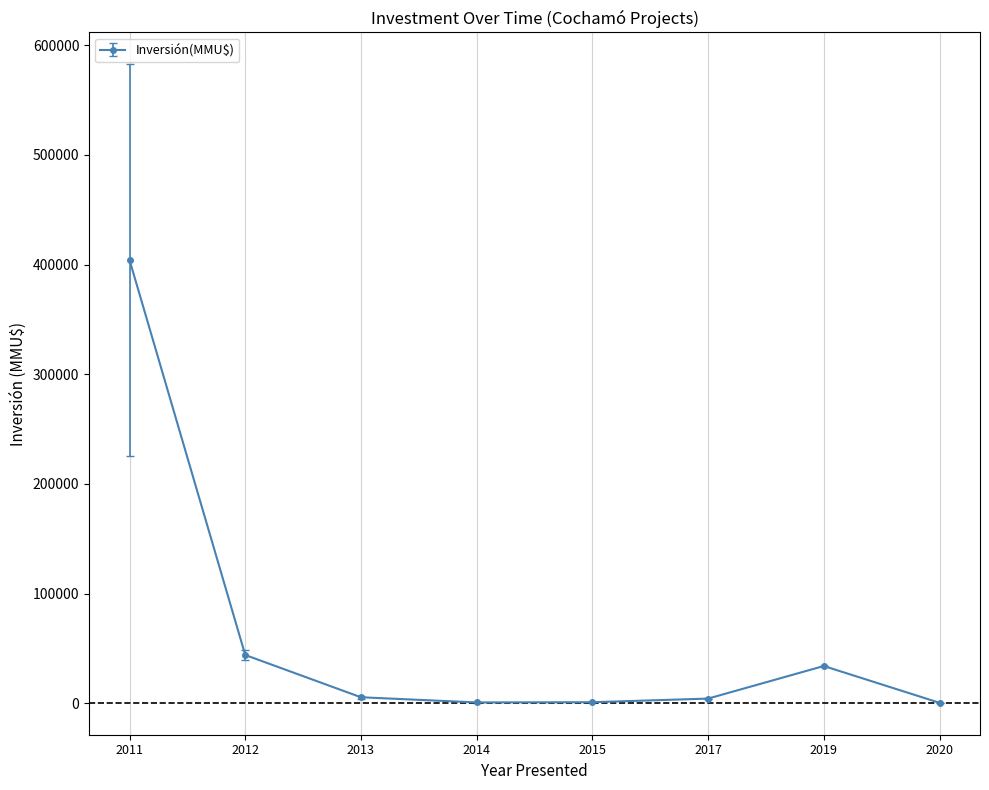

What is the maximum value shown in the chart?

404160